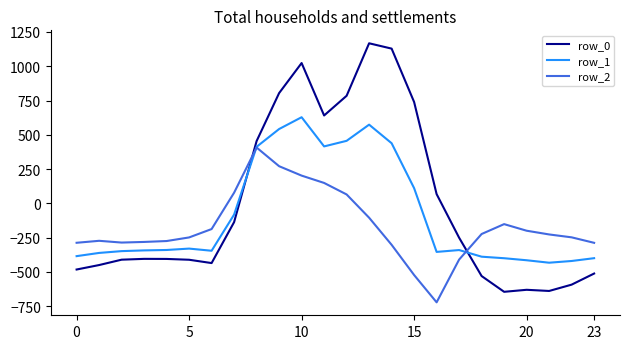

Which series has the widest spread of values?

row_0